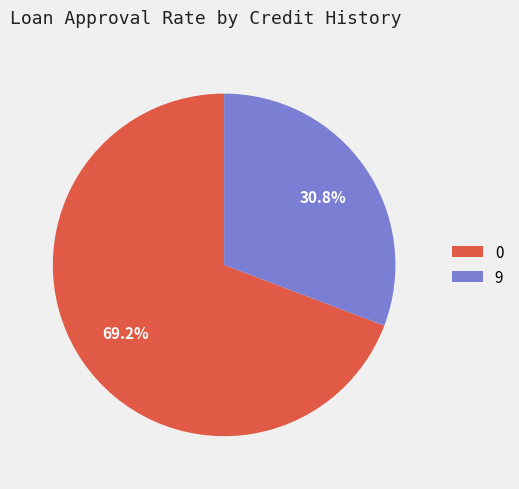

How many slices are in this pie chart?

2